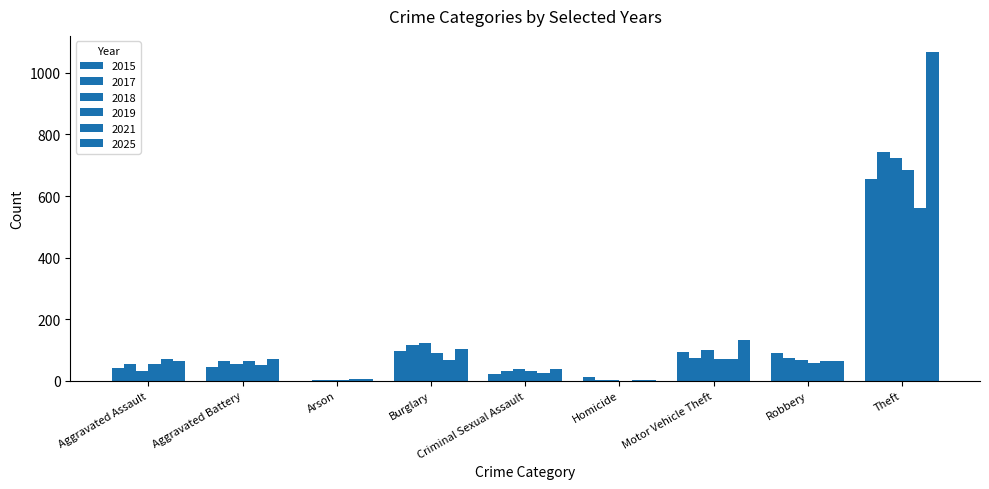

Count the number of data series in this chart.

6